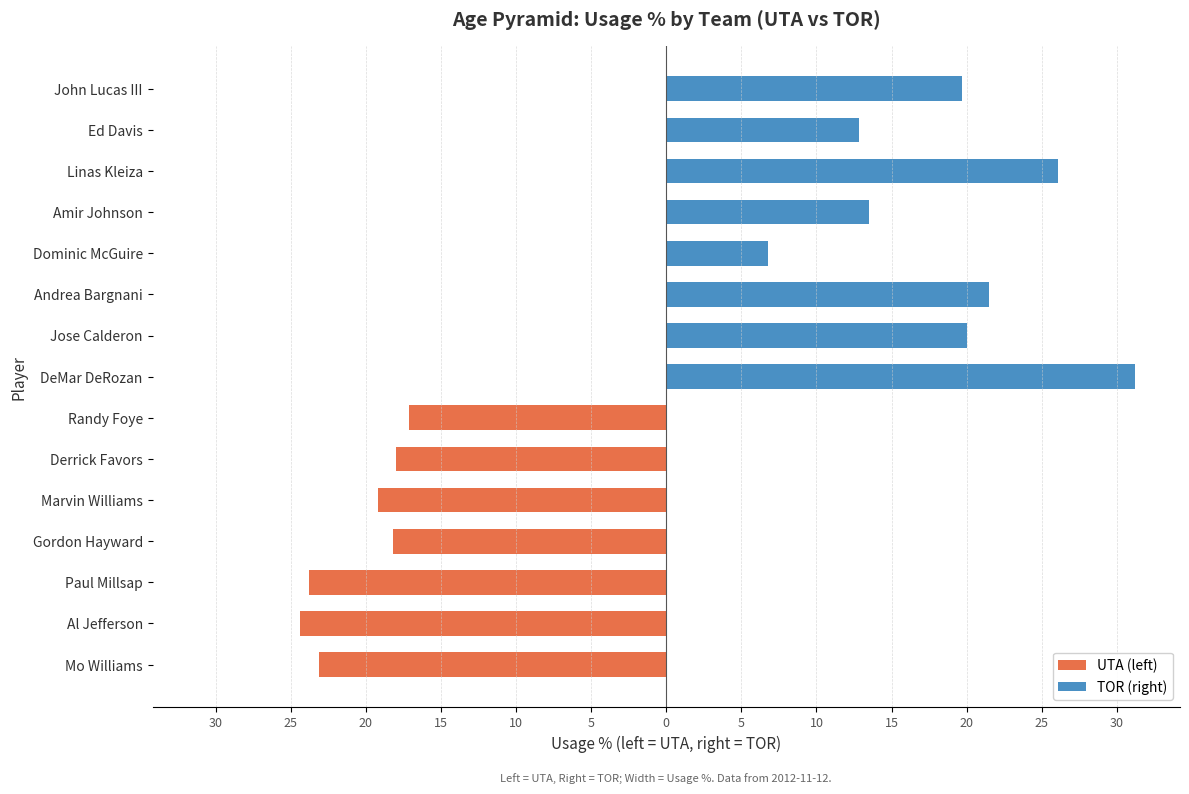

List the series in order of their peak value, lowest first.

UTA (left), TOR (right)